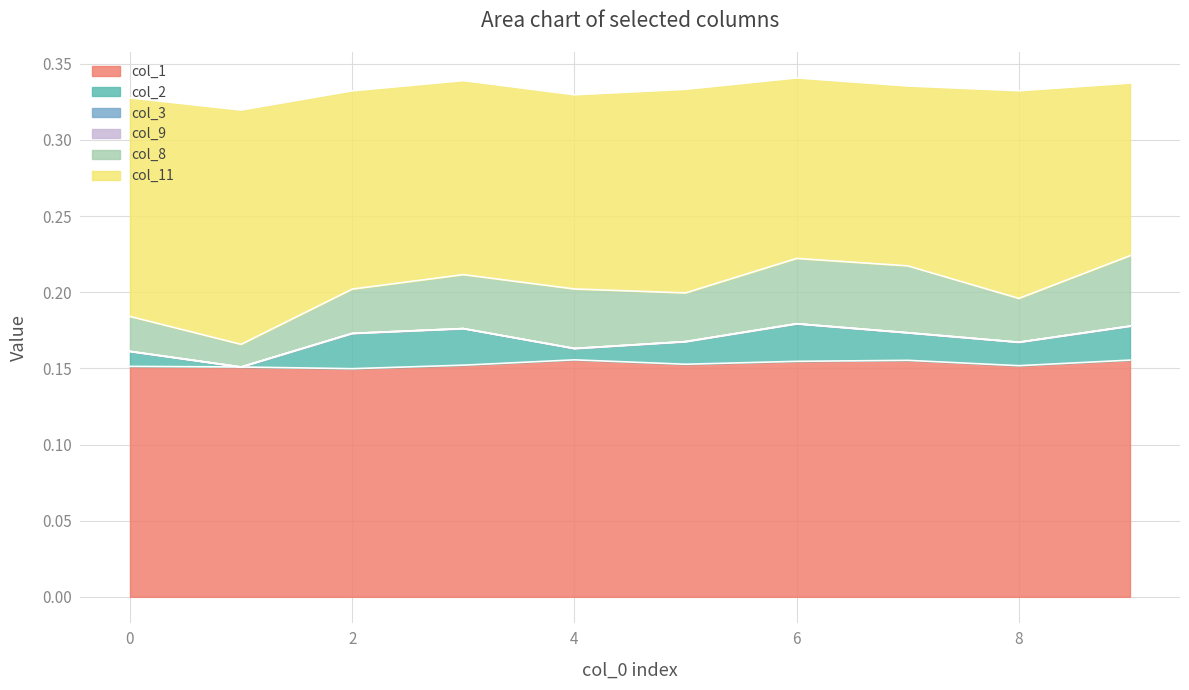

True or false: col_9 and col_1 intersect in this chart.

False